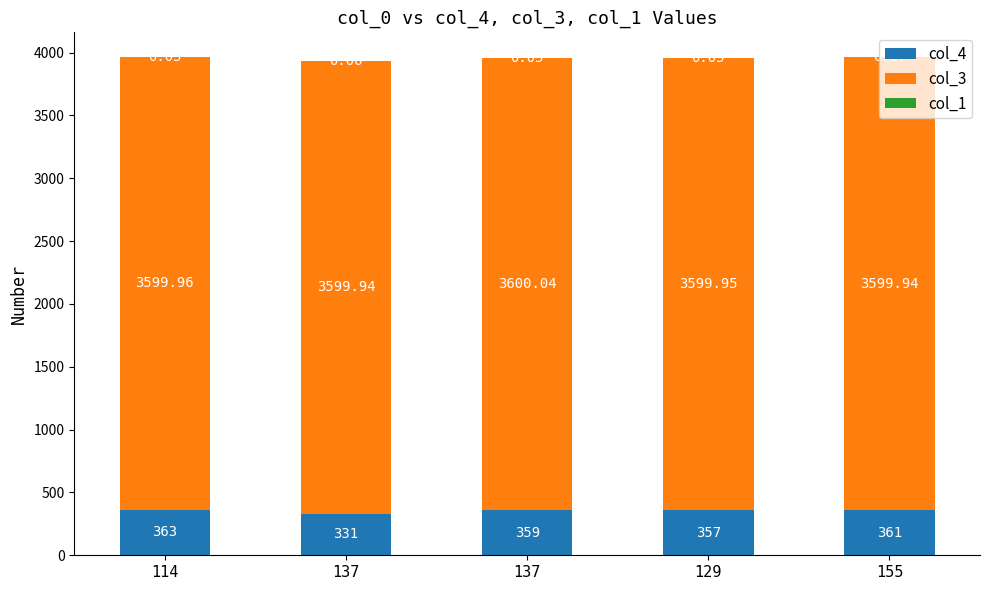

What is the difference between the maximum and second lowest values in the col_3 series?

0.1